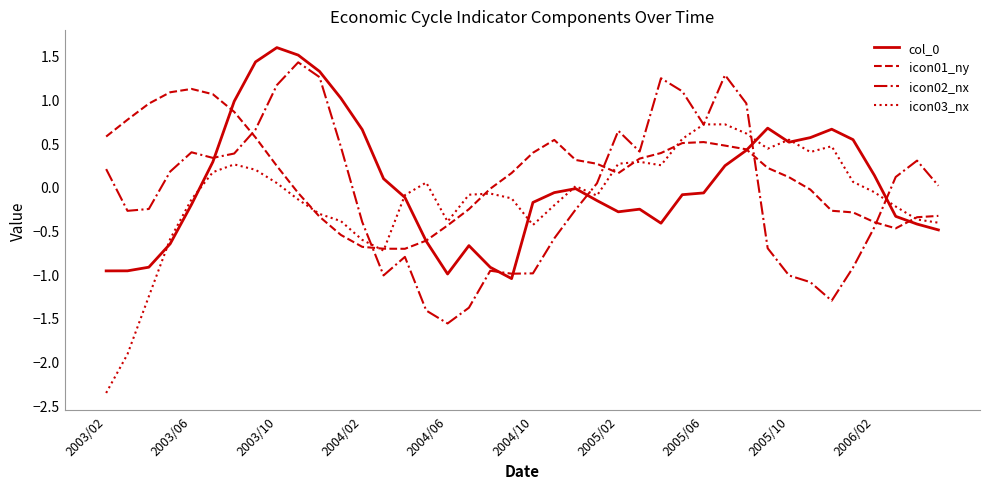

What is the greatest value displayed?

1.6